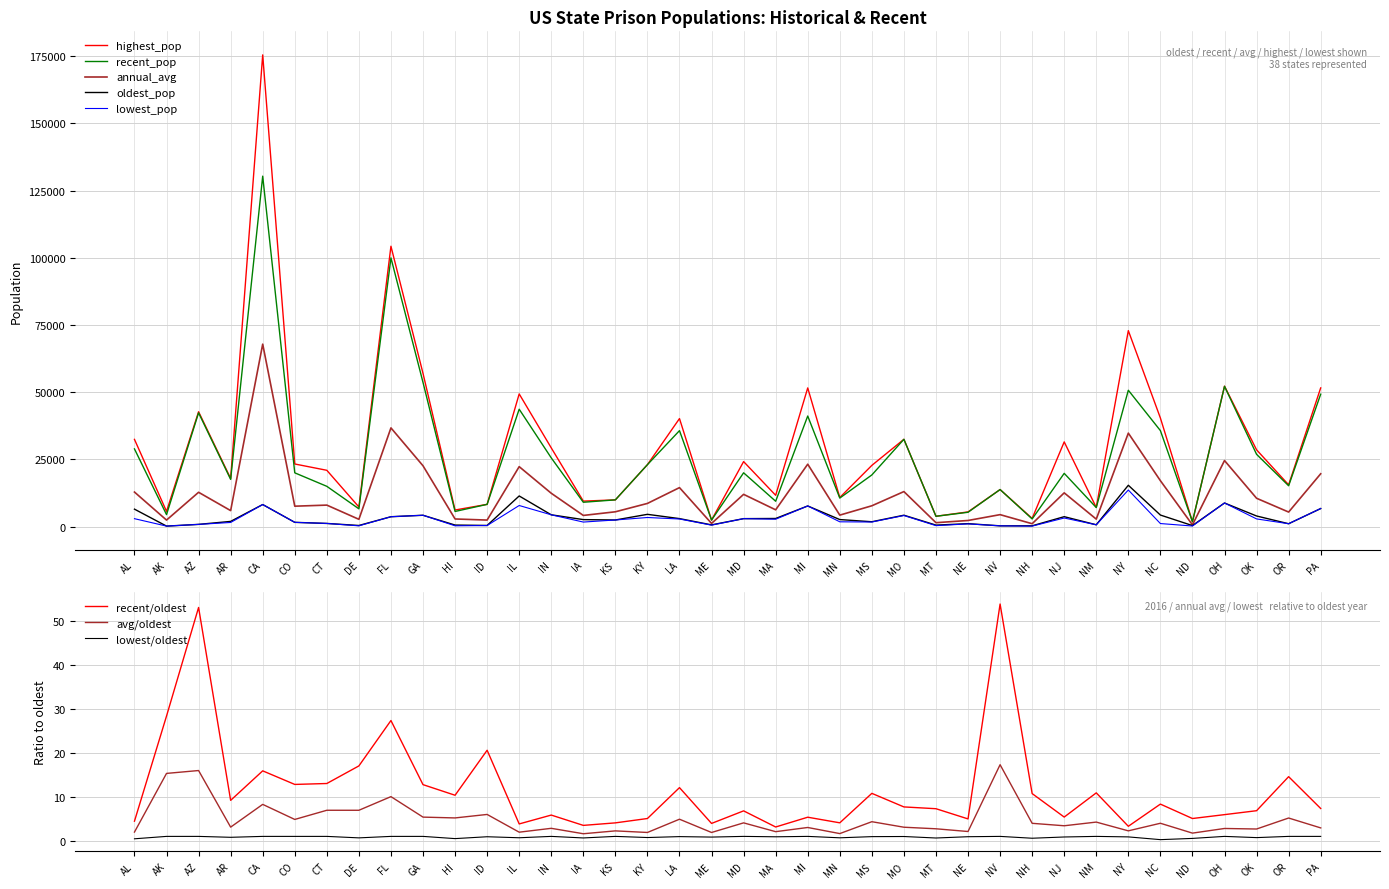

Reading right to left, list all the values displayed in this chart.

oldest_pop: PA=6690.0	OR=1038.0	OK=3921.0	OH=8758.0	ND=353.0	NC=4272.0	NY=15353.0	NM=646.0	NJ=3662.0	NH=262.0	NV=255.0	NE=1064.0	MT=522.0	MO=4208.0	MS=1776.0	MN=2589.0	MI=7656.0	MA=2993.0	MD=2933.0	ME=608.0	LA=2946.0	KY=4537.0	KS=2431.0	IA=2574.0	IN=4361.0	IL=11374.0	ID=400.0	HI=540.0	GA=4192.0	FL=3648.0	DE=386.0	CT=1146.0	CO=1556.0	CA=8182.0	AR=1904.0	AZ=796.0	AK=156.0	AL=6466.0
recent_pop: PA=49244.0	OR=15166.0	OK=26871.0	OH=52175.0	ND=1791.0	NC=35697.0	NY=50716.0	NM=7055.0	NJ=19786.0	NH=2818.0	NV=13757.0	NE=5302.0	MT=3814.0	MO=32461.0	MS=19192.0	MN=10592.0	MI=41122.0	MA=9403.0	MD=19994.0	ME=2404.0	LA=35682.0	KY=23022.0	KS=9920.0	IA=9031.0	IN=25546.0	IL=43657.0	ID=8252.0	HI=5602.0	GA=53627.0	FL=99974.0	DE=6585.0	CT=14957.0	CO=19981.0	CA=130390.0	AR=17537.0	AZ=42320.0	AK=4434.0	AL=28883.0
annual_avg: PA=19629.6	OR=5383.3	OK=10515.6	OH=24551.5	ND=616.4	NC=17057.2	NY=34753.2	NM=2751.3	NJ=12529.3	NH=1042.6	NV=4421.2	NE=2246.8	MT=1427.0	MO=13002.9	MS=7719.9	MN=4242.3	MI=23196.5	MA=6212.3	MD=11973.5	ME=1150.0	LA=14478.6	KY=8594.3	KS=5481.8	IA=4128.4	IN=12382.4	IL=22282.4	ID=2400.4	HI=2811.5	GA=22603.5	FL=36698.8	DE=2683.1	CT=7968.8	CO=7567.3	CA=67869.8	AR=5922.3	AZ=12741.9	AK=2395.0	AL=12826.0
highest_pop: PA=51578.0	OR=15517.0	OK=28547.0	OH=52233.0	ND=1795.0	NC=40382.0	NY=72899.0	NM=7104.0	NJ=31493.0	NH=3018.0	NV=13757.0	NE=5441.0	MT=3814.0	MO=32461.0	MS=22754.0	MN=10798.0	MI=51577.0	MA=11623.0	MD=24162.0	ME=2404.0	LA=40172.0	KY=23022.0	KS=9920.0	IA=9455.0	IN=29271.0	IL=49348.0	ID=8252.0	HI=6146.0	GA=56986.0	FL=104306.0	DE=7276.0	CT=20924.0	CO=23274.0	CA=175512.0	AR=17874.0	AZ=42719.0	AK=5633.0	AL=32431.0
lowest_pop: PA=6690.0	OR=1038.0	OK=2830.0	OH=8758.0	ND=191.0	NC=1106.0	NY=13588.0	NM=646.0	NJ=3166.0	NH=152.0	NV=255.0	NE=986.0	MT=330.0	MO=4096.0	MS=1677.0	MN=1755.0	MI=7656.0	MA=2714.0	MD=2933.0	ME=513.0	LA=2797.0	KY=3357.0	KS=2431.0	IA=1662.0	IN=4361.0	IL=7823.0	ID=368.0	HI=267.0	GA=4192.0	FL=3648.0	DE=256.0	CT=1146.0	CO=1556.0	CA=8182.0	AR=1508.0	AZ=796.0	AK=156.0	AL=2921.0